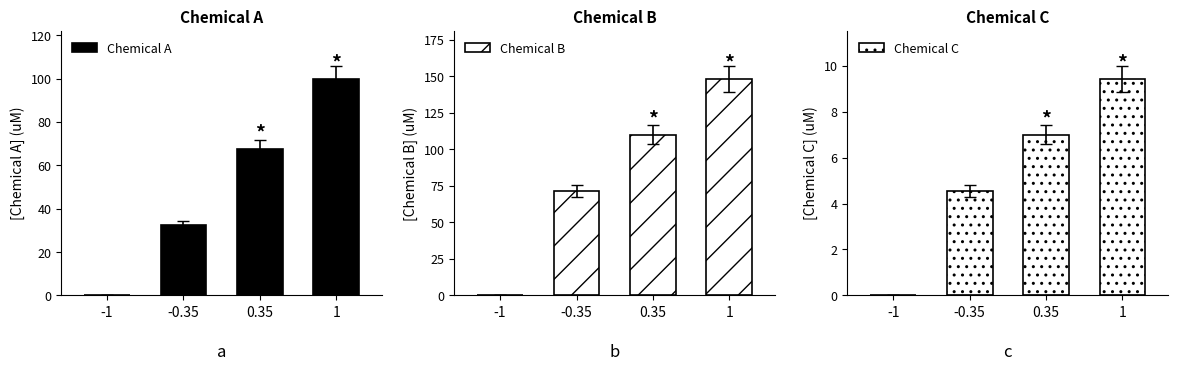

The Chemical C series shows 9.4 at 1. True or false?

True